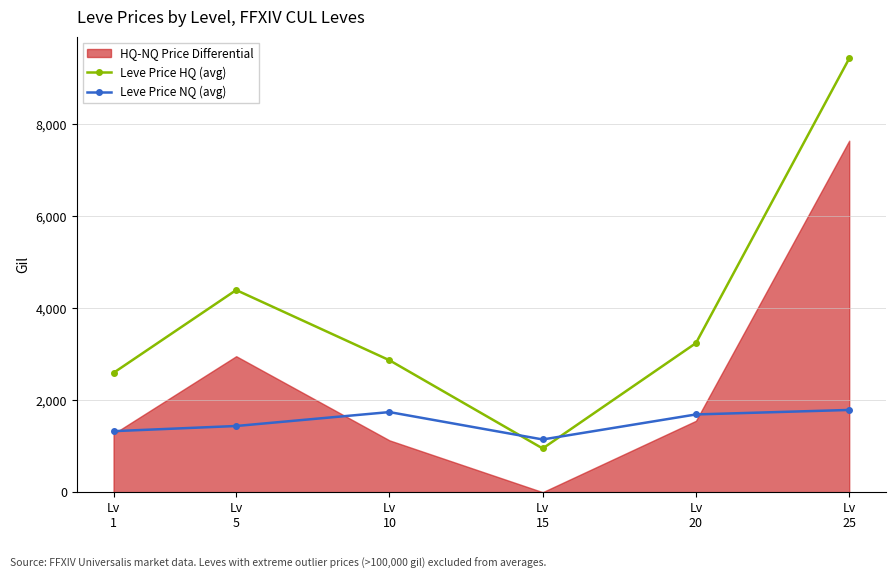

True or false: Leve Price NQ (avg) and Leve Price HQ (avg) cross at least once.

True